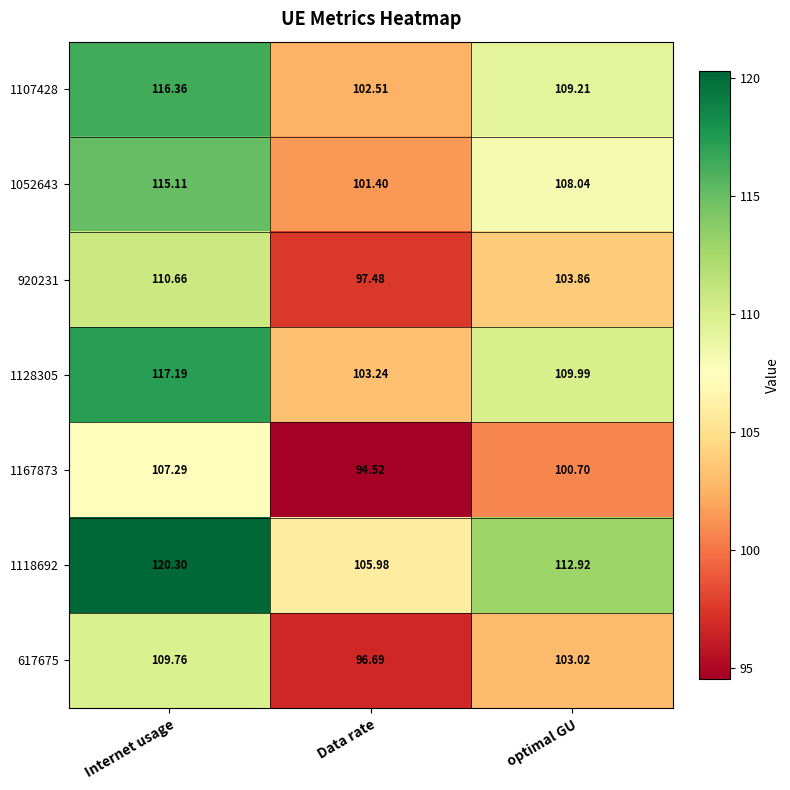

At which category is the sum across all series the highest?

Internet usage